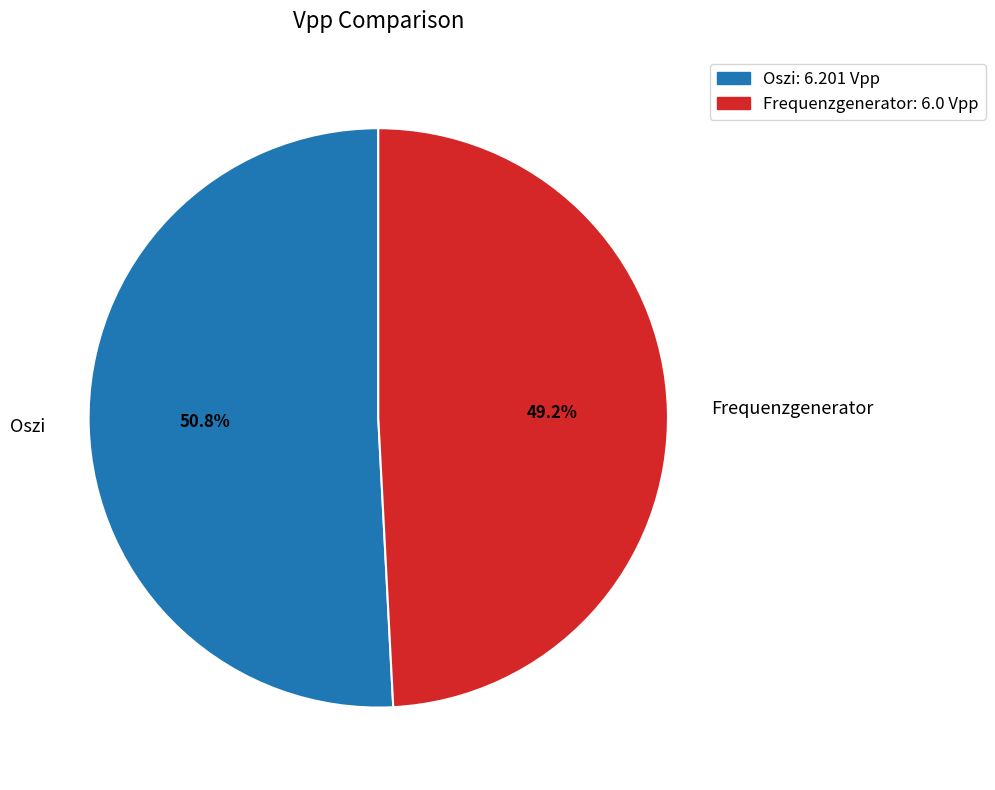

Between Frequenzgenerator and Oszi, which is larger?

Oszi